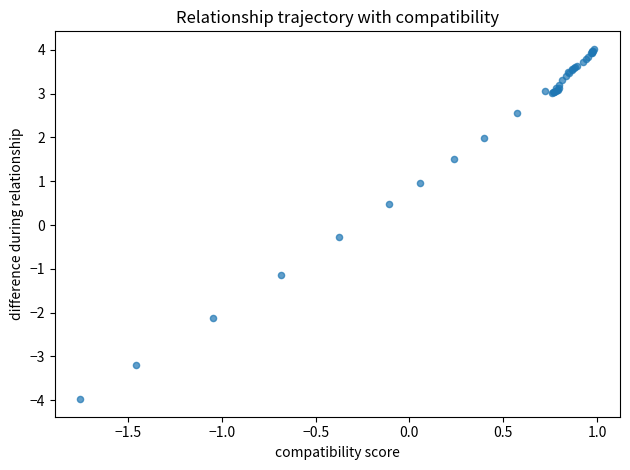

What Y value in the scatter plot is closest to 0?

-0.3